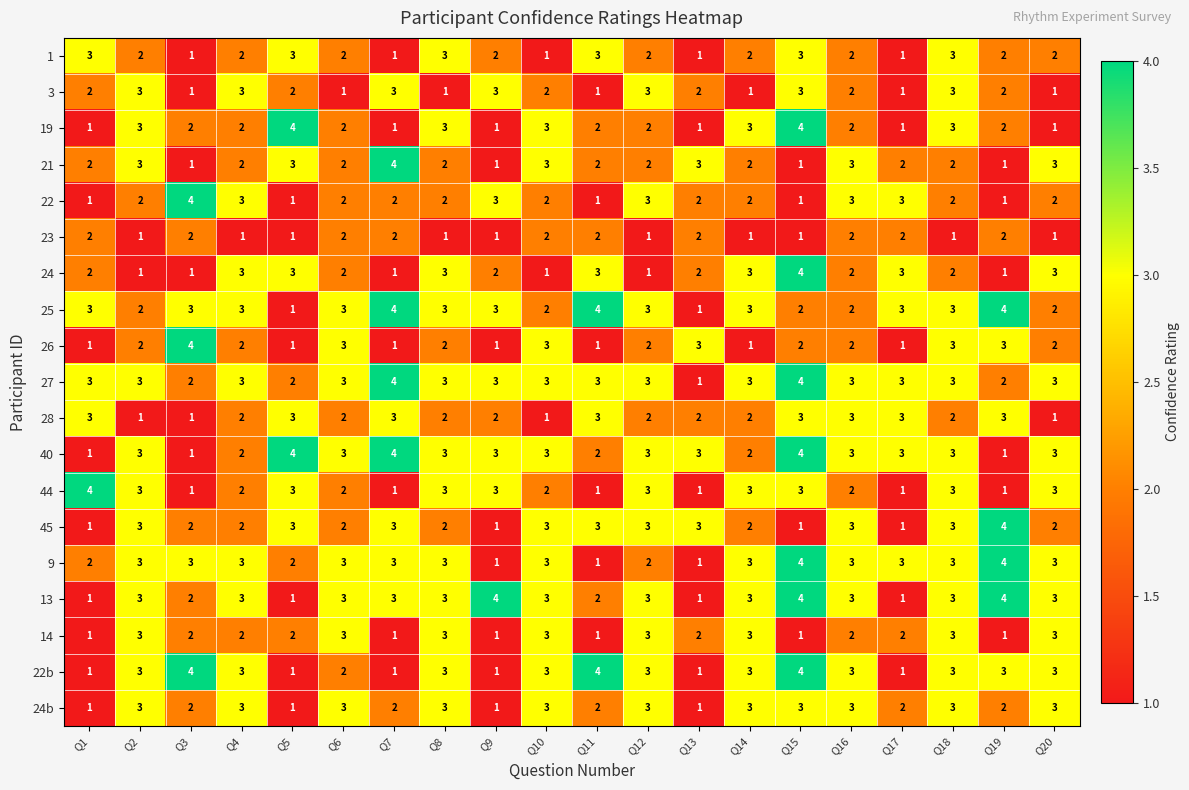

At which category is the sum across all series the highest?

Q15